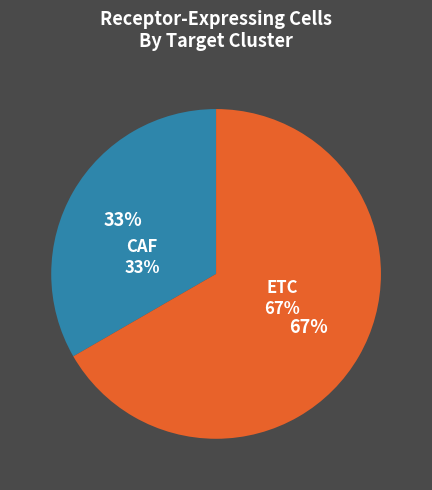

Which category has the biggest portion of the pie?

ETC